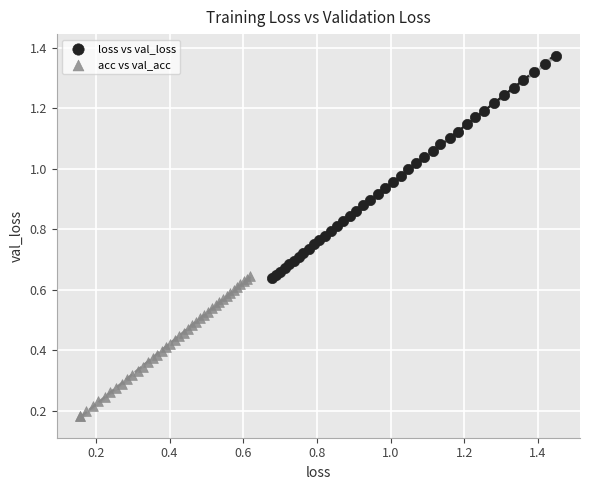

Which series reaches the minimum Y coordinate?

acc vs val_acc